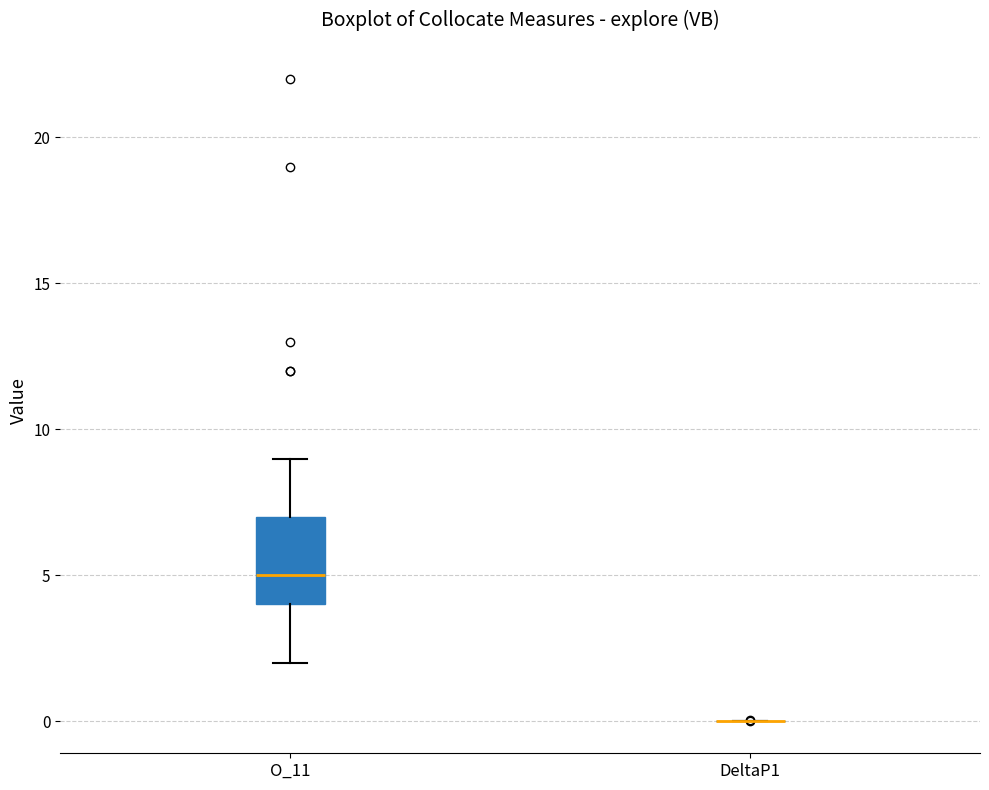

Reading left to right, read every box against the y-axis: the position of its median line, the range the box covers, and the ends of its whiskers. The values are not printed on the chart, so give them approximately, as read against the axis.

O_11: median 5, box 4 to 7, whiskers 2 to 9
DeltaP1: box collapsed to a line at 0, whiskers 0 to 0